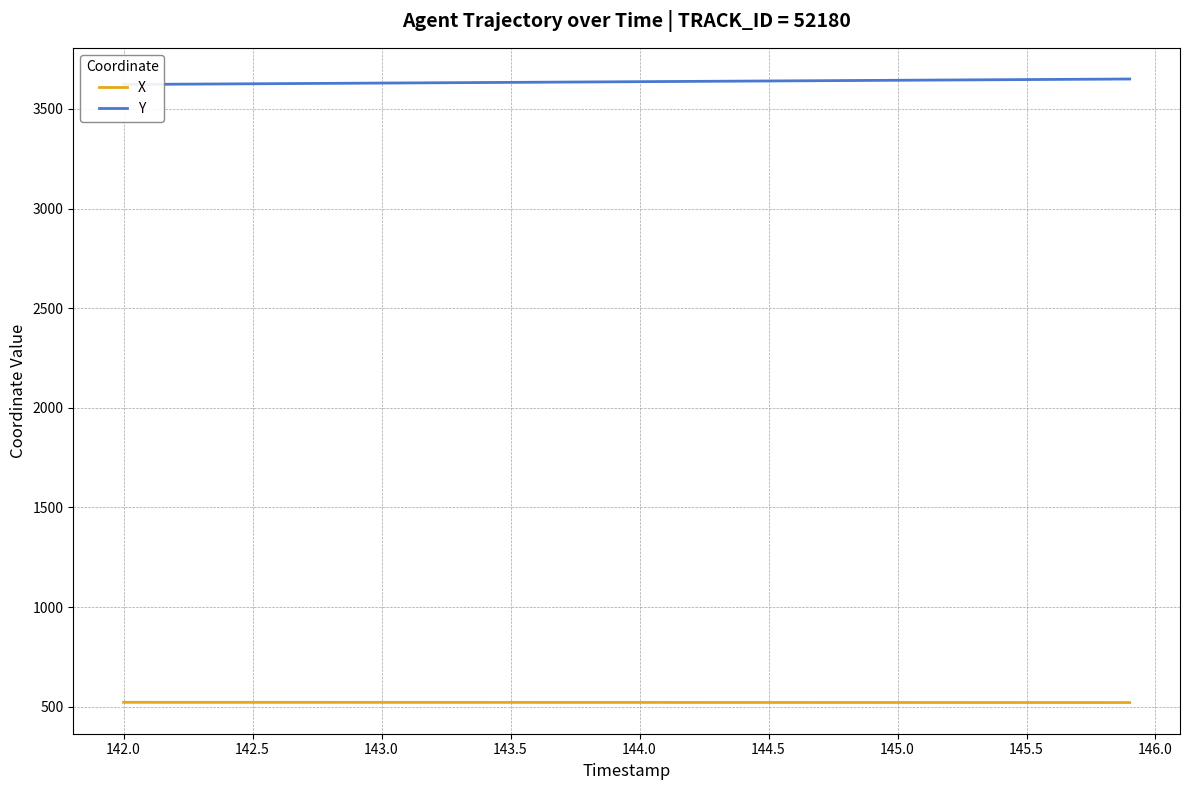

The X series shows 521.1 at 145.0. True or false?

True